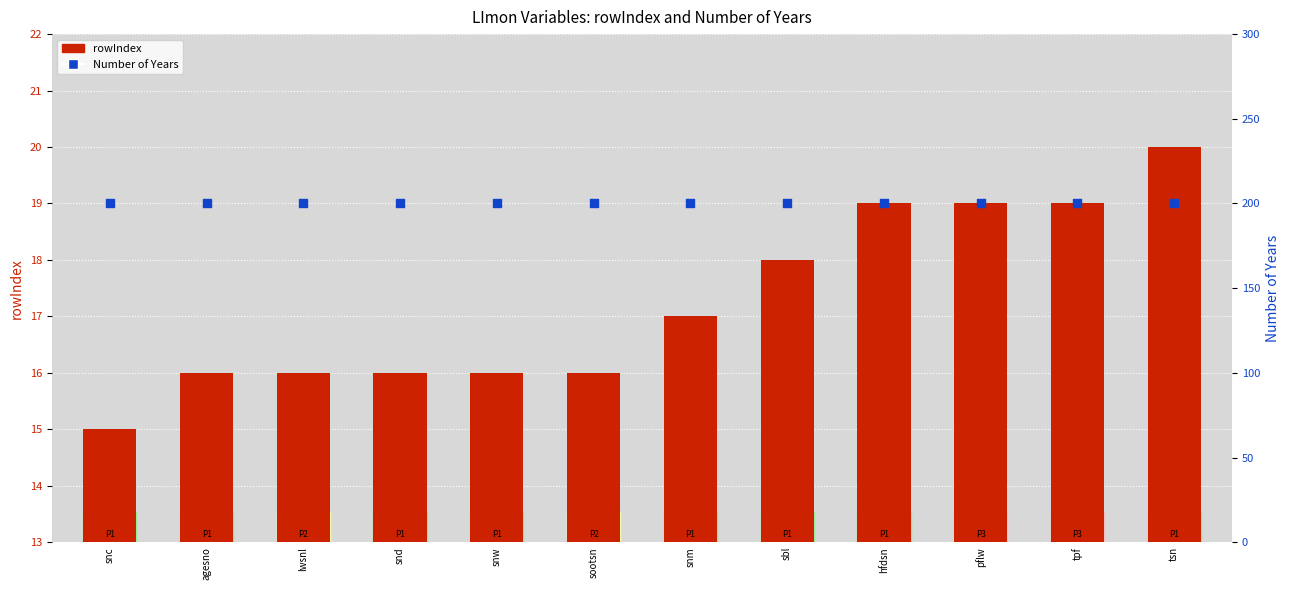

Which series has the largest total across all categories?

Number of Years